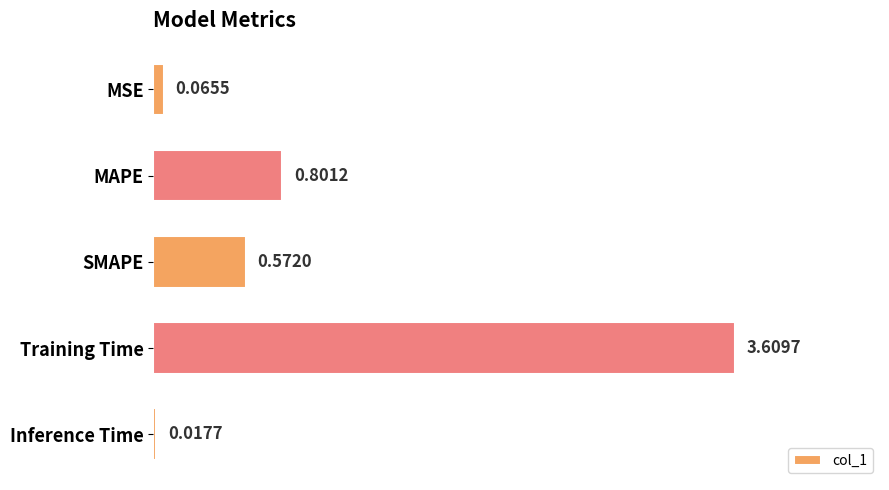

What is the average value?

1.0